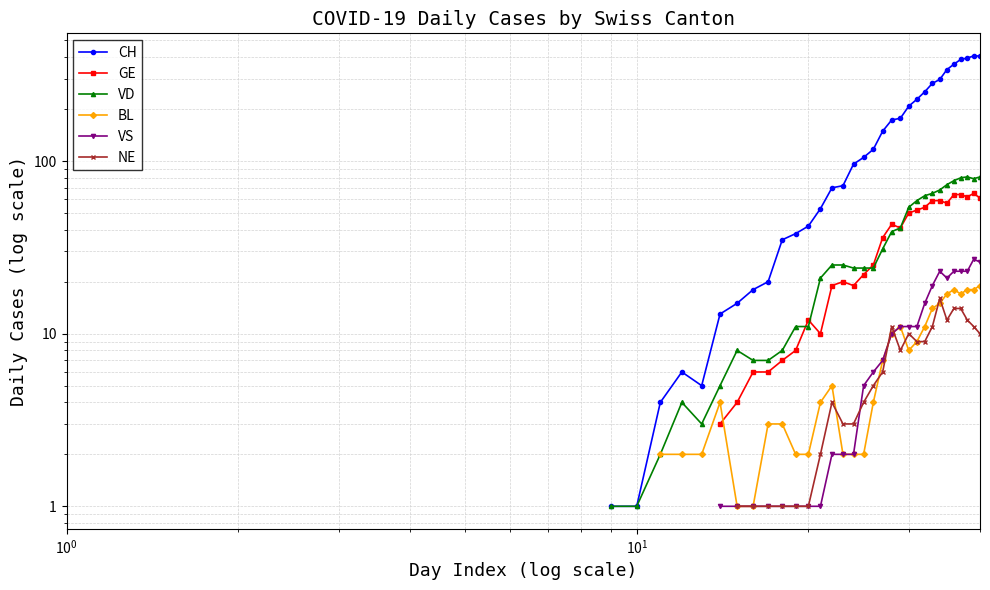

True or false: VS and CH intersect in this chart.

False